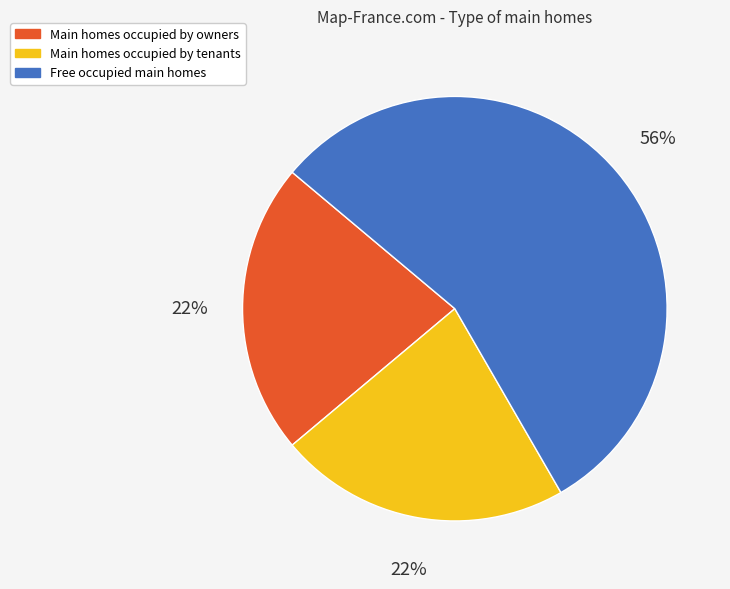

Does any single category account for the majority?

Yes